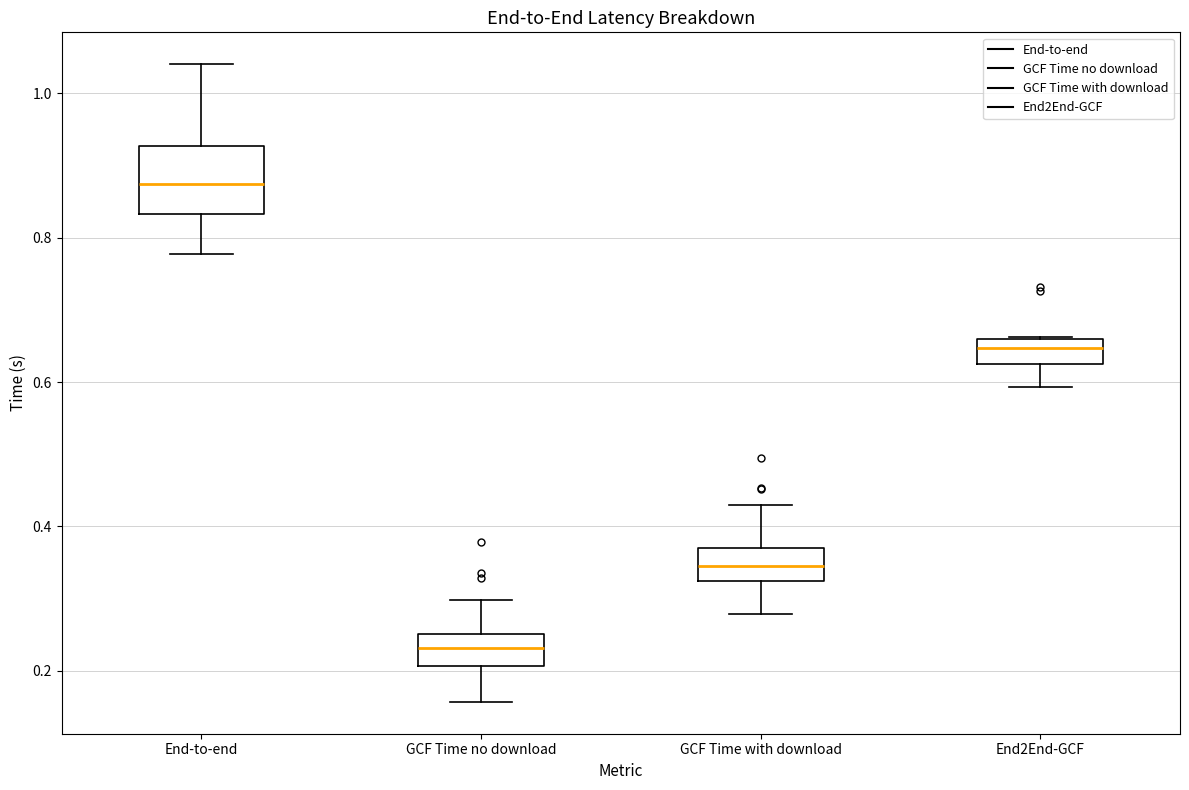

Which box has the lowest median line?

GCF Time no download